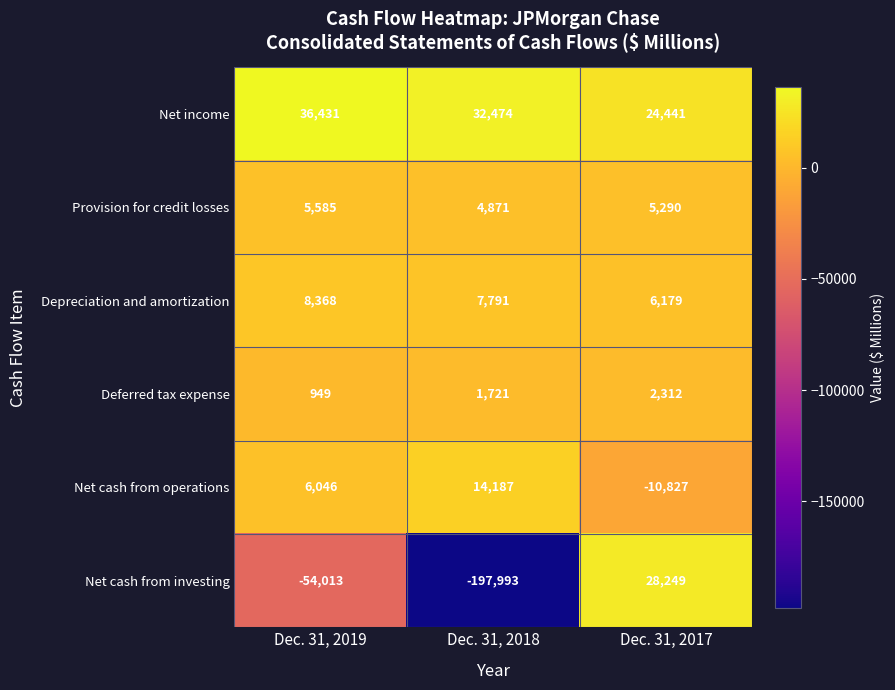

Count the number of categories in the chart.

3